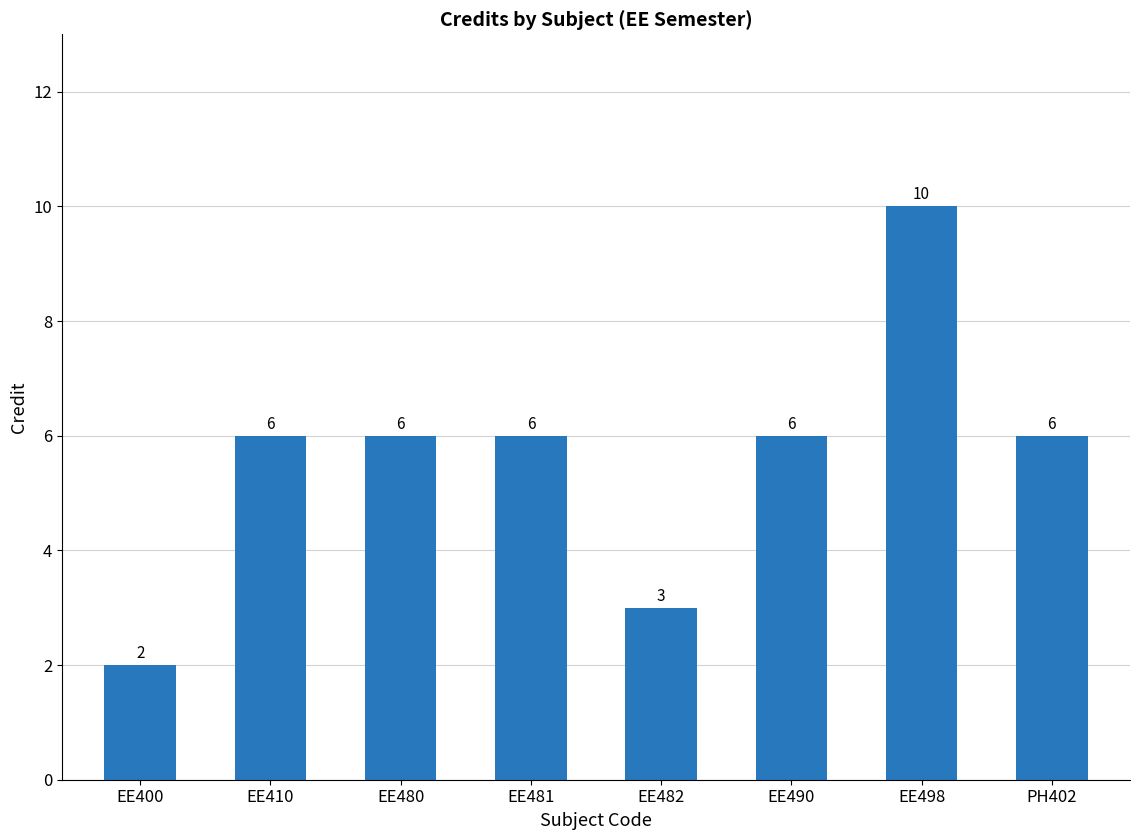

What is the label of the 5th bar from the right?

EE481